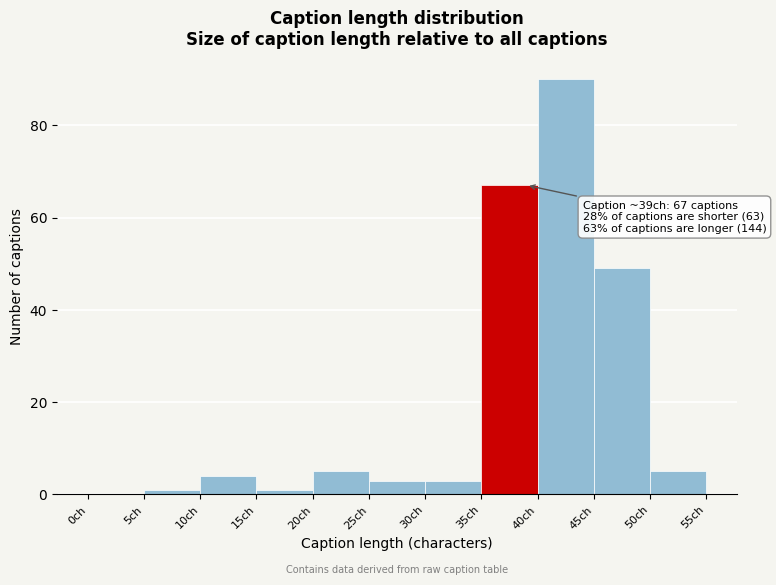

Which range on the x-axis has the tallest bar?

40 to 45